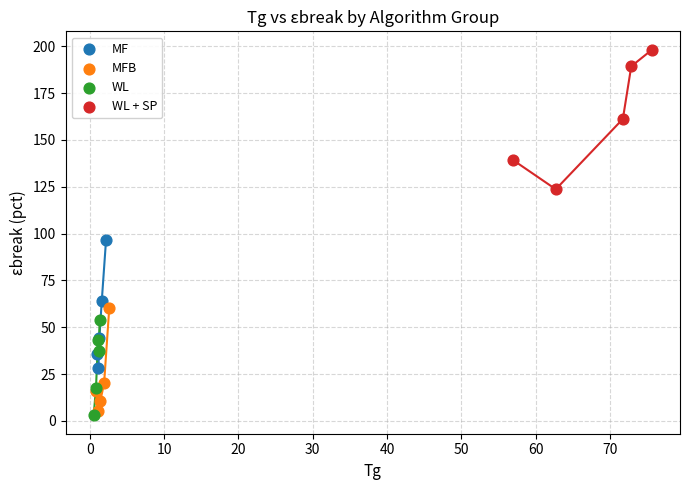

Which series has the largest Y range (max minus min)?

WL + SP